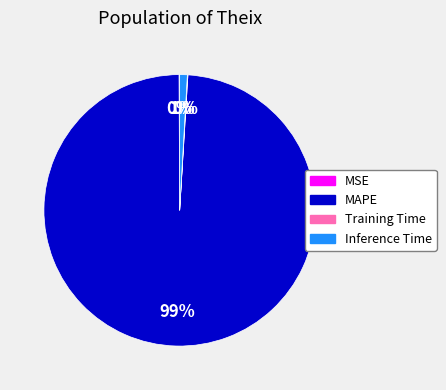

What is the largest slice in the pie chart?

MAPE